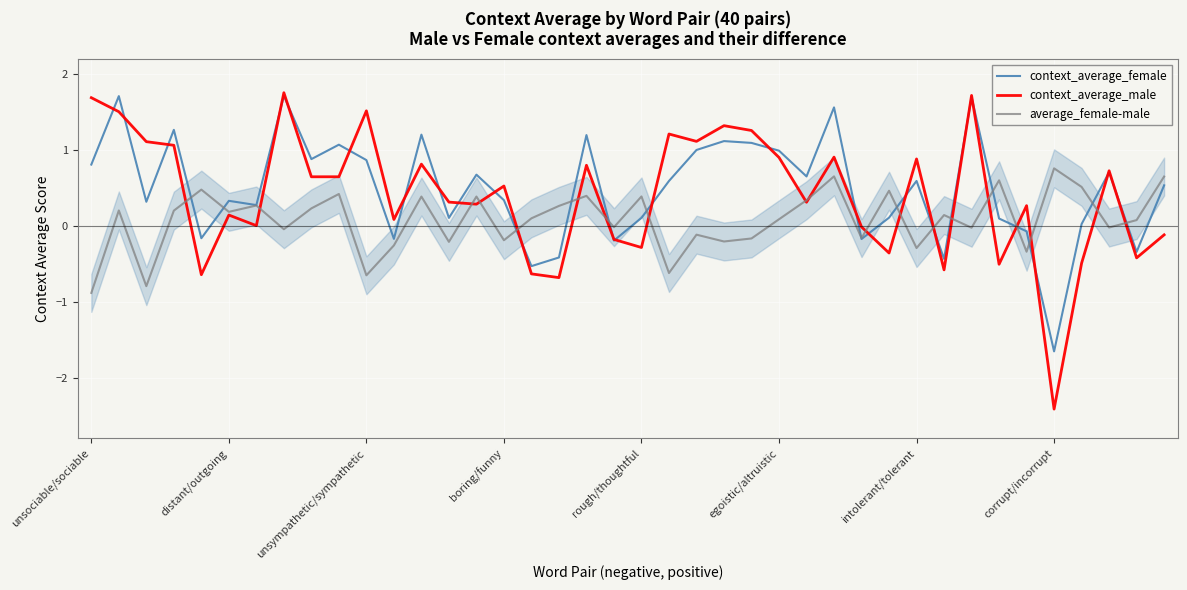

How many interior local peaks does the context_average_female series have?

13